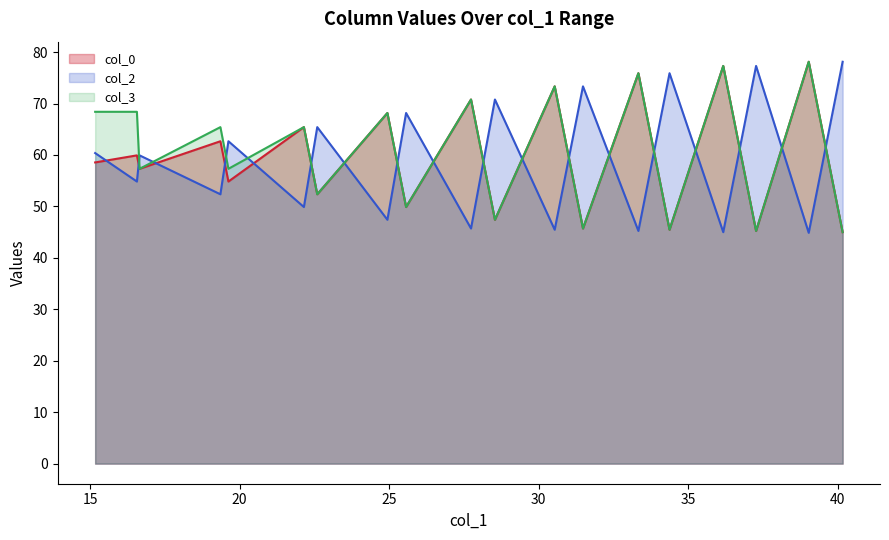

True or false: col_2 and col_0 intersect in this chart.

True